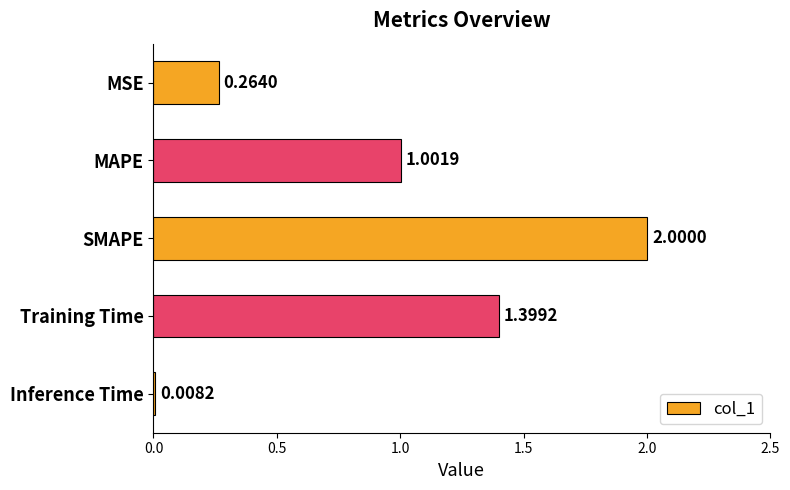

Does the chart contain any negative values?

No